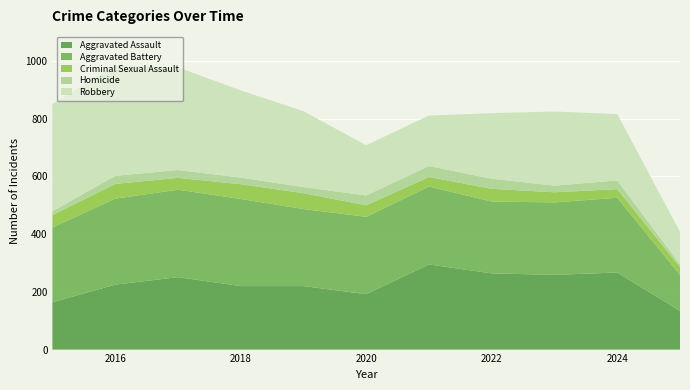

Reading right to left, what are all the values shown in this chart?

Aggravated Assault: 2025=134	2024=267	2023=259	2022=264	2021=295	2020=192	2019=220	2018=220	2017=251	2016=225	2015=164
Aggravated Battery: 2025=125	2024=259	2023=251	2022=249	2021=270	2020=268	2019=267	2018=302	2017=303	2016=298	2015=259
Criminal Sexual Assault: 2025=27	2024=30	2023=35	2022=44	2021=33	2020=40	2019=55	2018=51	2017=41	2016=51	2015=43
Homicide: 2025=9	2024=30	2023=23	2022=35	2021=38	2020=34	2019=21	2018=23	2017=27	2016=28	2015=13
Robbery: 2025=113	2024=230	2023=257	2022=227	2021=175	2020=174	2019=263	2018=302	2017=356	2016=381	2015=372